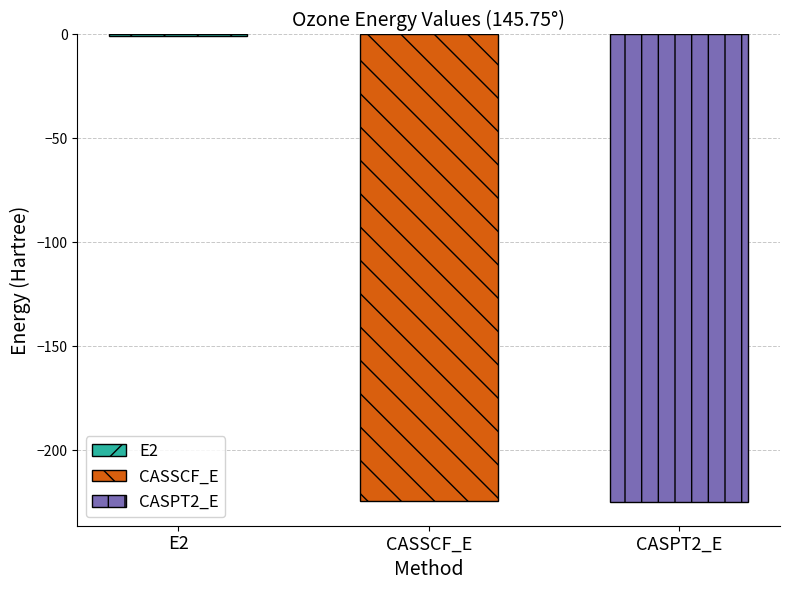

List the labels in order of value, smallest first.

CASPT2_E, CASSCF_E, E2